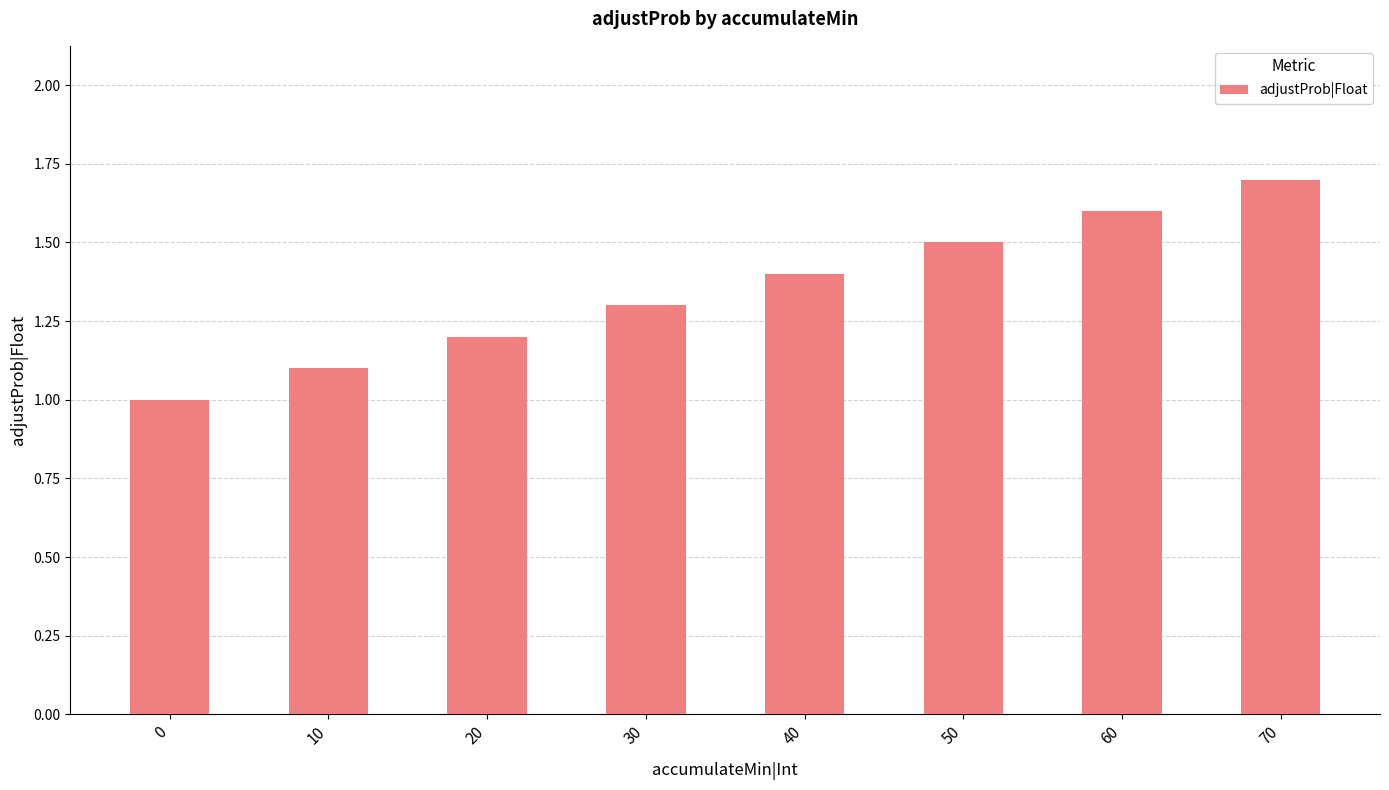

What is the average value?

1.4